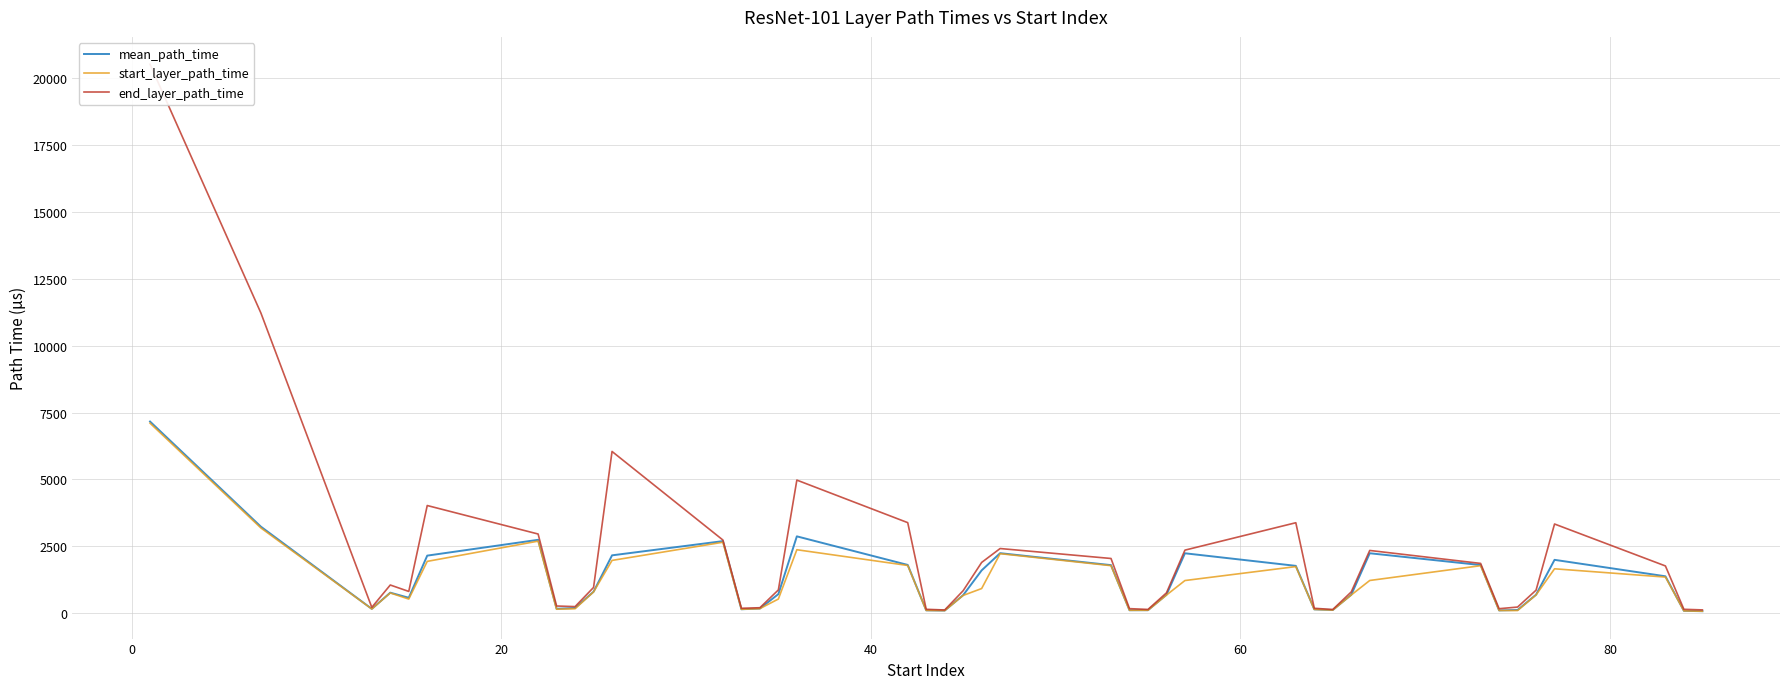

What is the highest value of the start_layer_path_time series?

7103.0